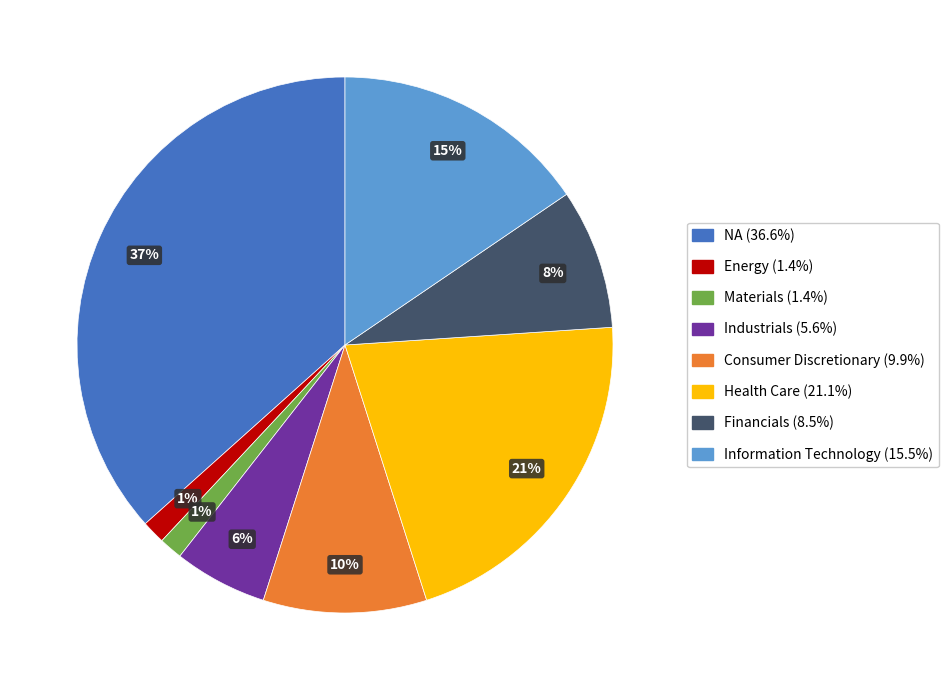

The Health Care slice represents 14% of the pie. True or false?

False